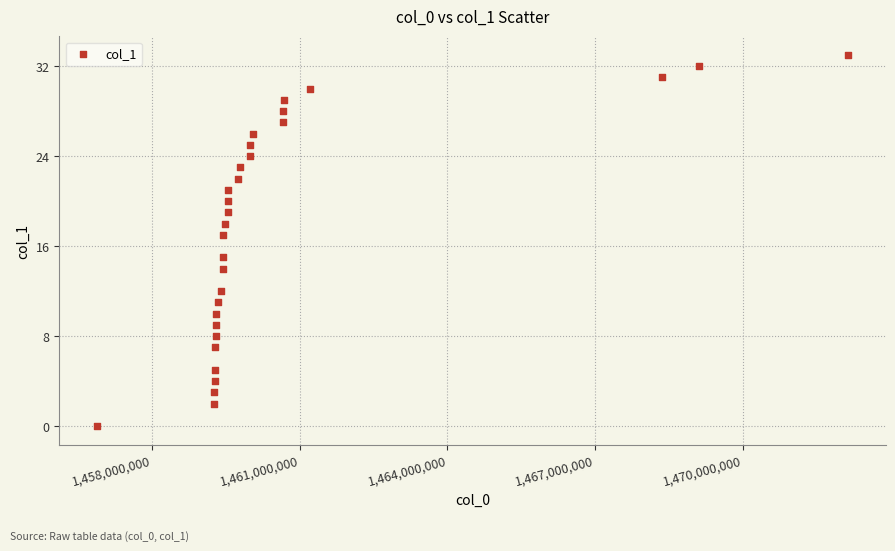

What is the range of X values (max minus min)?

15279405